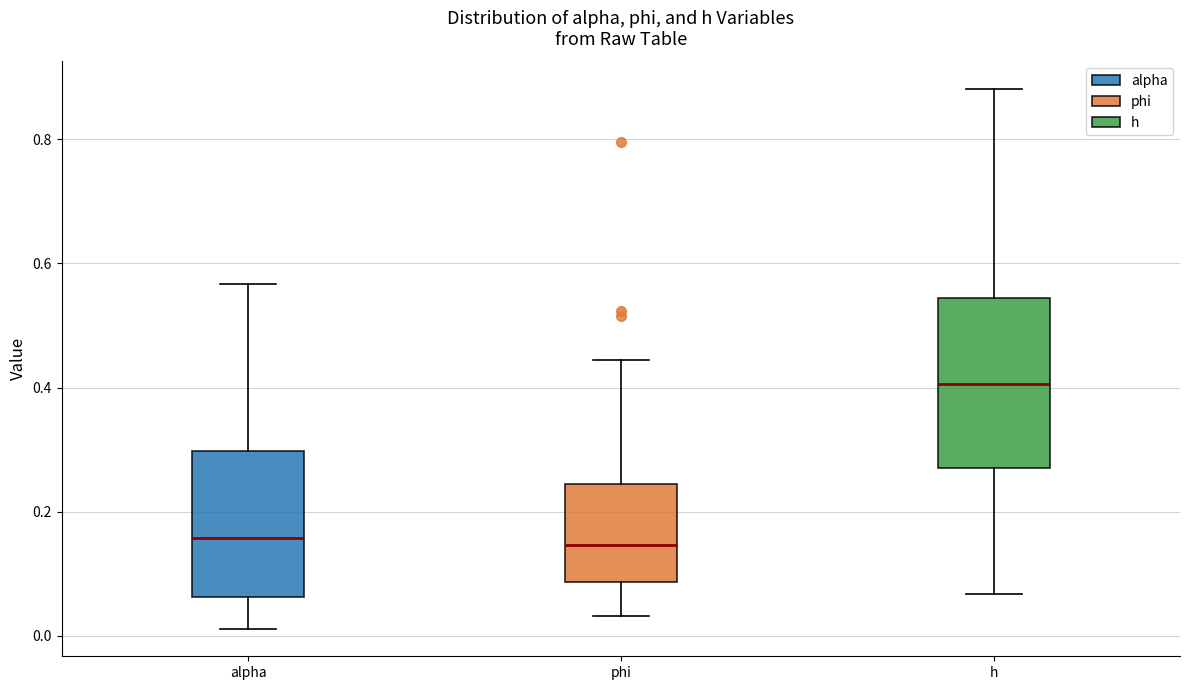

Which box has the highest median line?

h